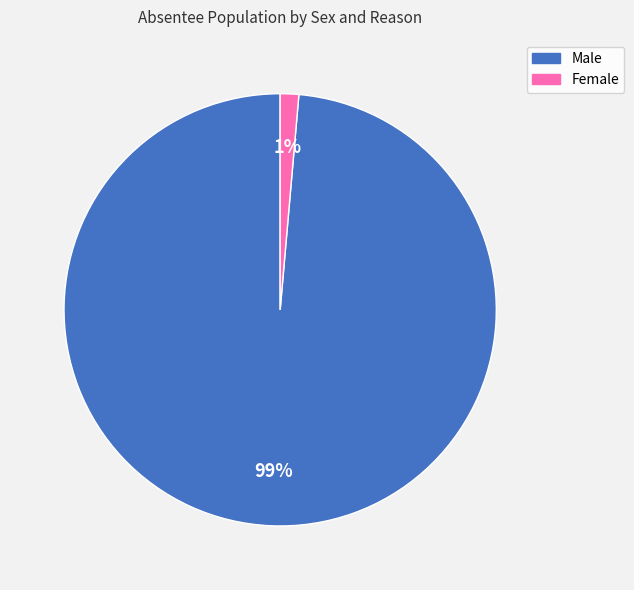

Is there a majority slice in this chart?

Yes